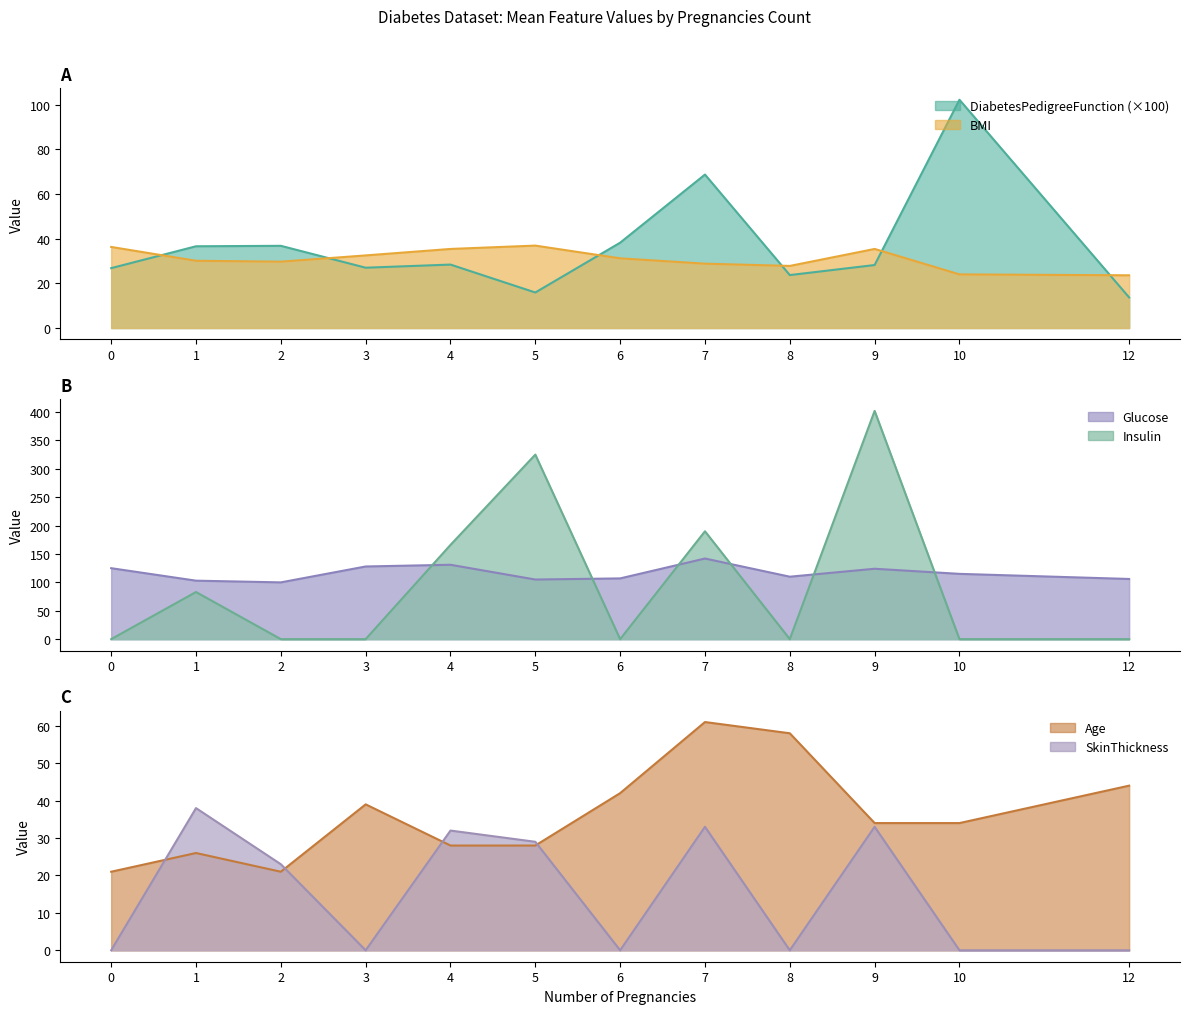

The value of Glucose at 1 is 155.6. True or false?

False